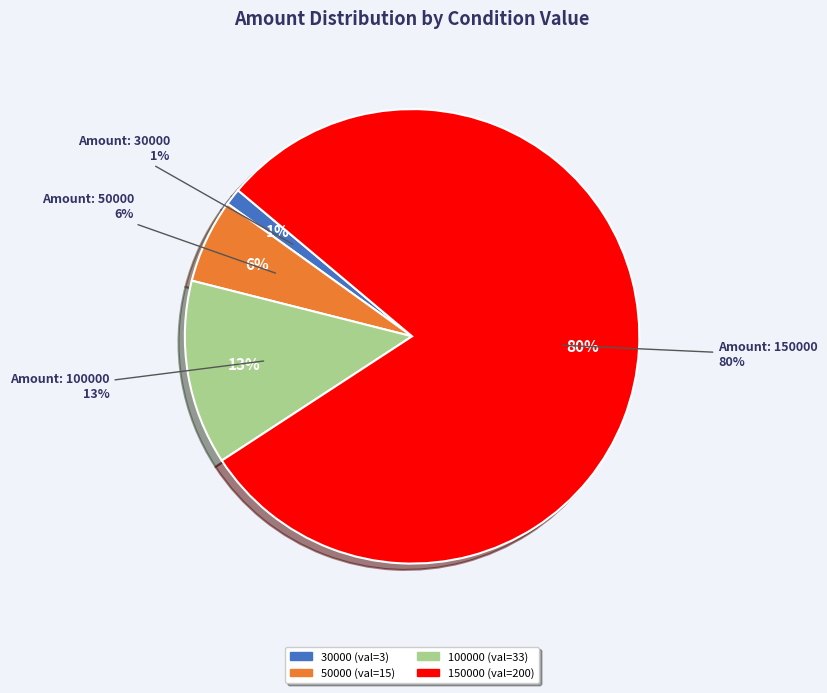

How much of the chart is everything except 50000000?

100.0%